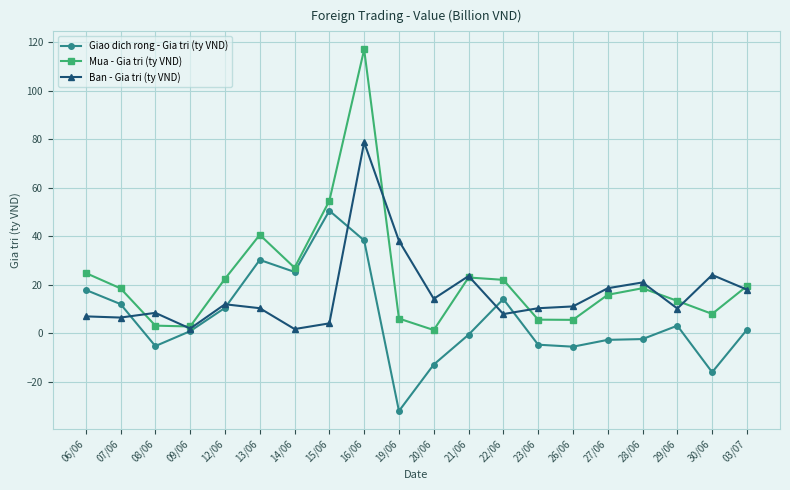

What is the difference between the second highest and second lowest values in the Giao dich rong - Gia tri (ty VND) series?

54.3